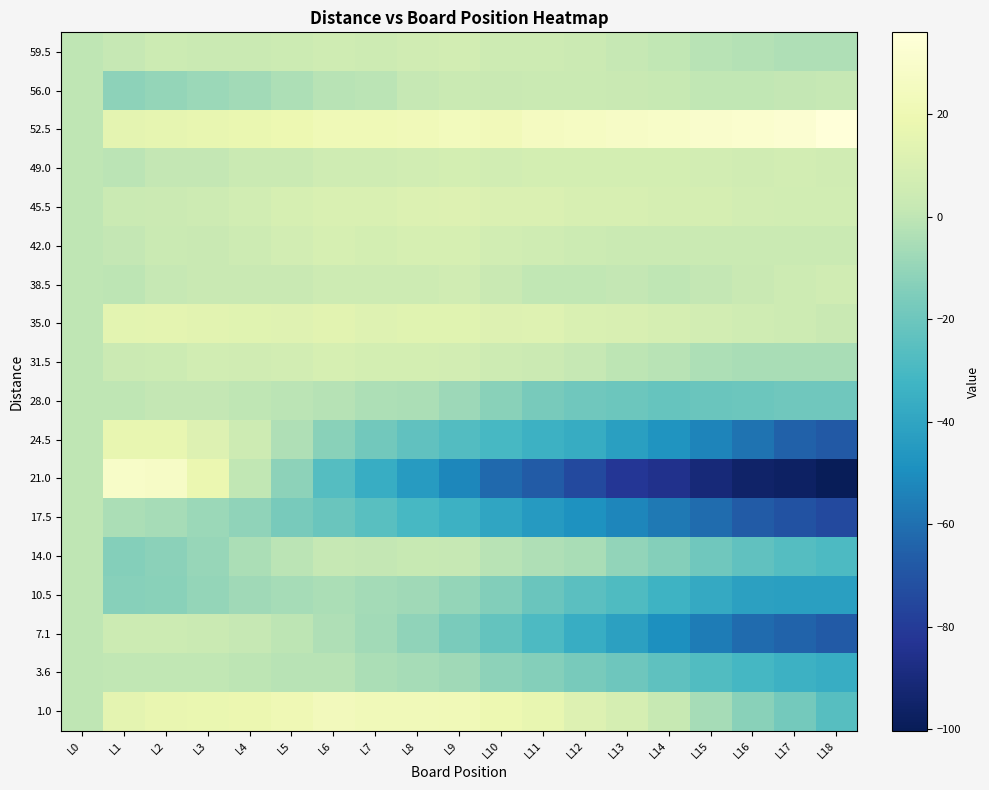

What is the smallest value displayed?

-100.3